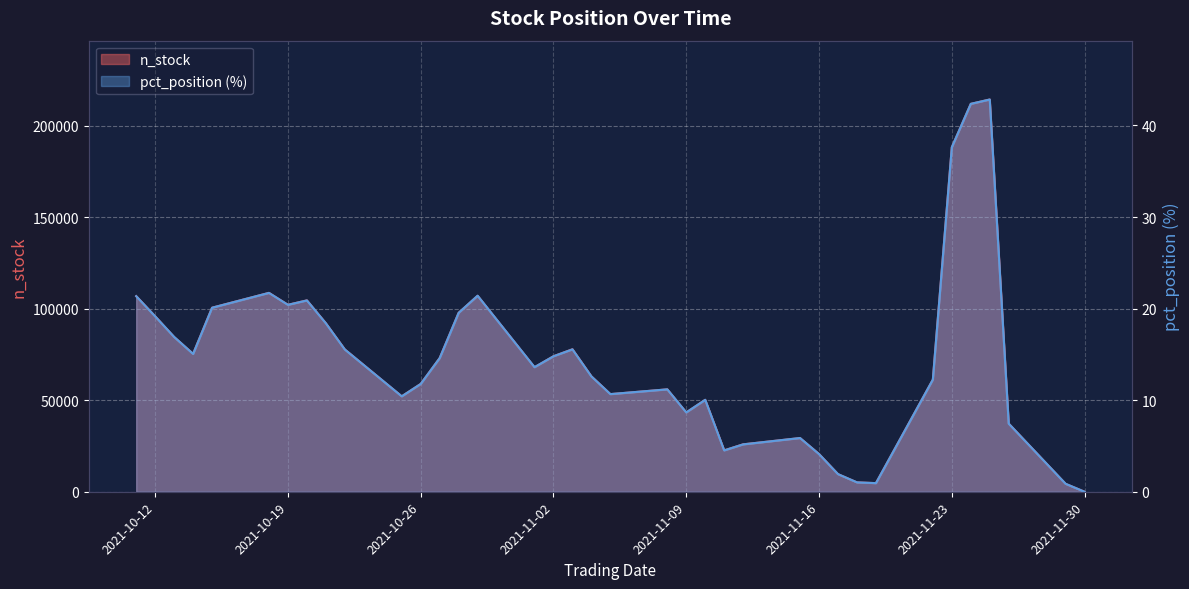

At how many categories does at least one series exceed 110829?

3